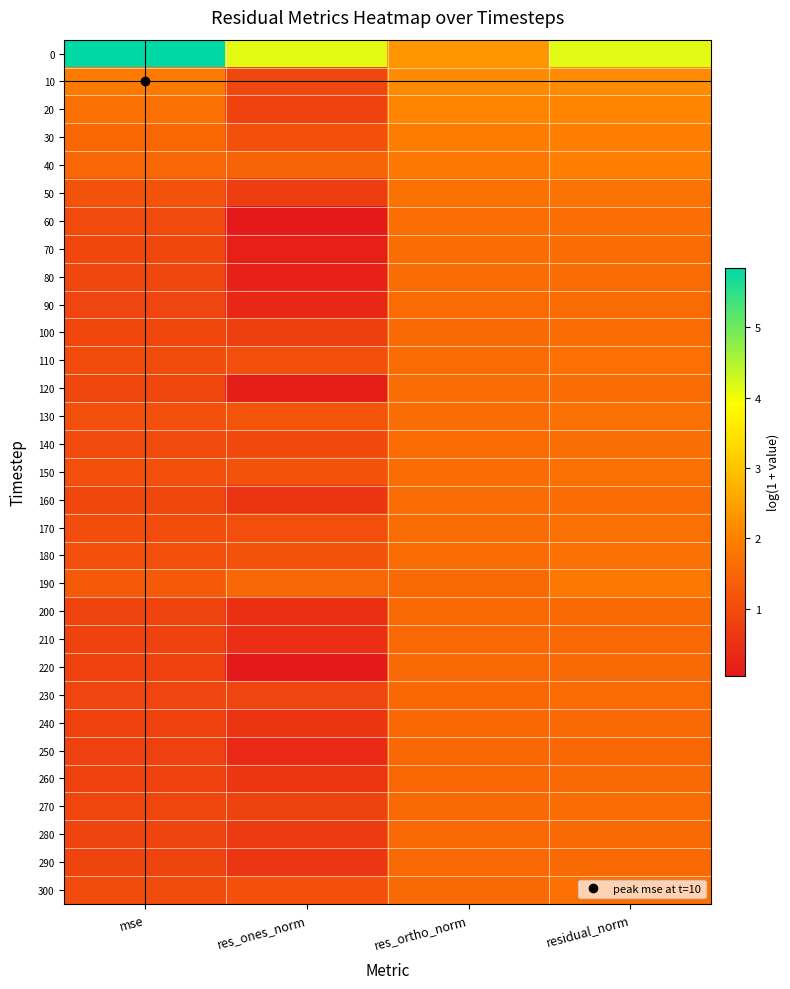

What is the difference between the highest and lowest values at residual_norm?

2.6